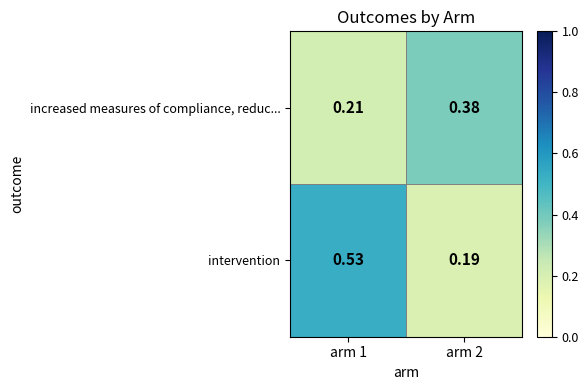

Rank the series by their maximum value, from lowest to highest.

increased measures of compliance, reduc..., intervention